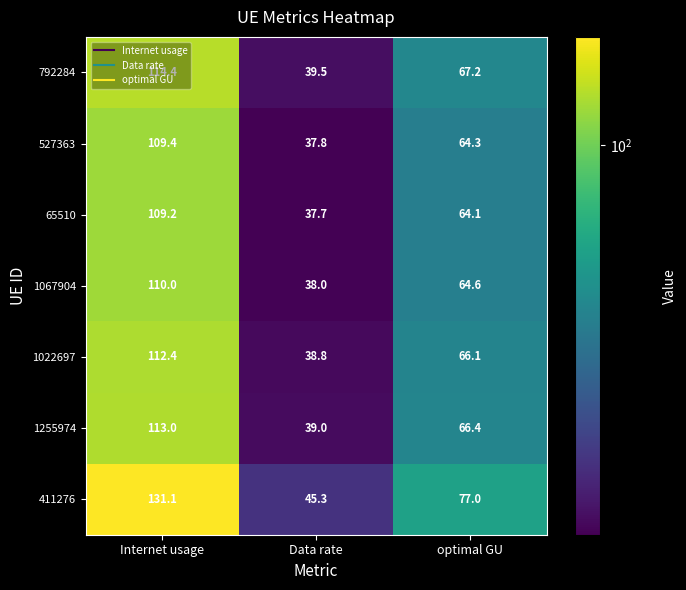

Is it true that 527363 equals 64.3 at optimal GU?

True